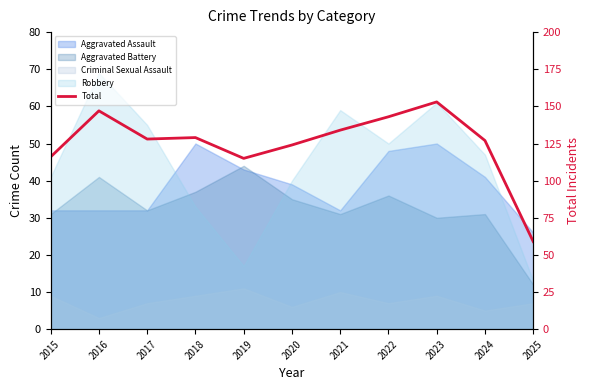

Which label corresponds to the smallest value in the chart?

2025